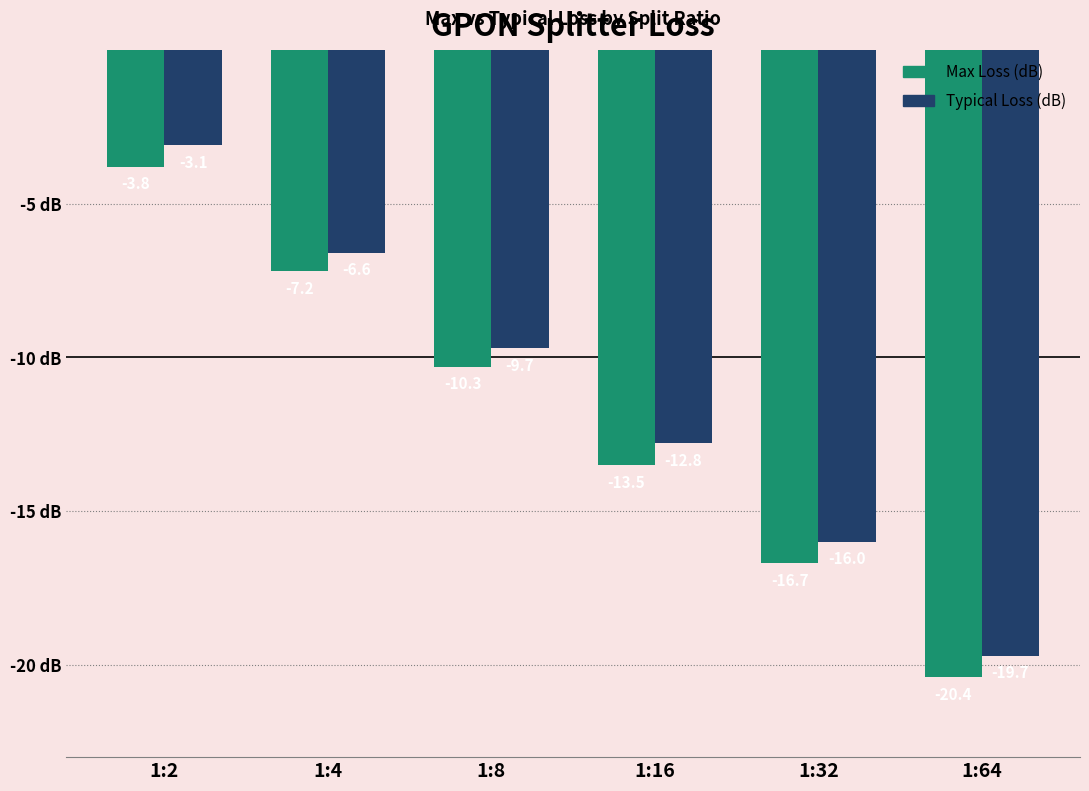

What are all the series names shown in the legend?

Max Loss (dB), Typical Loss (dB)